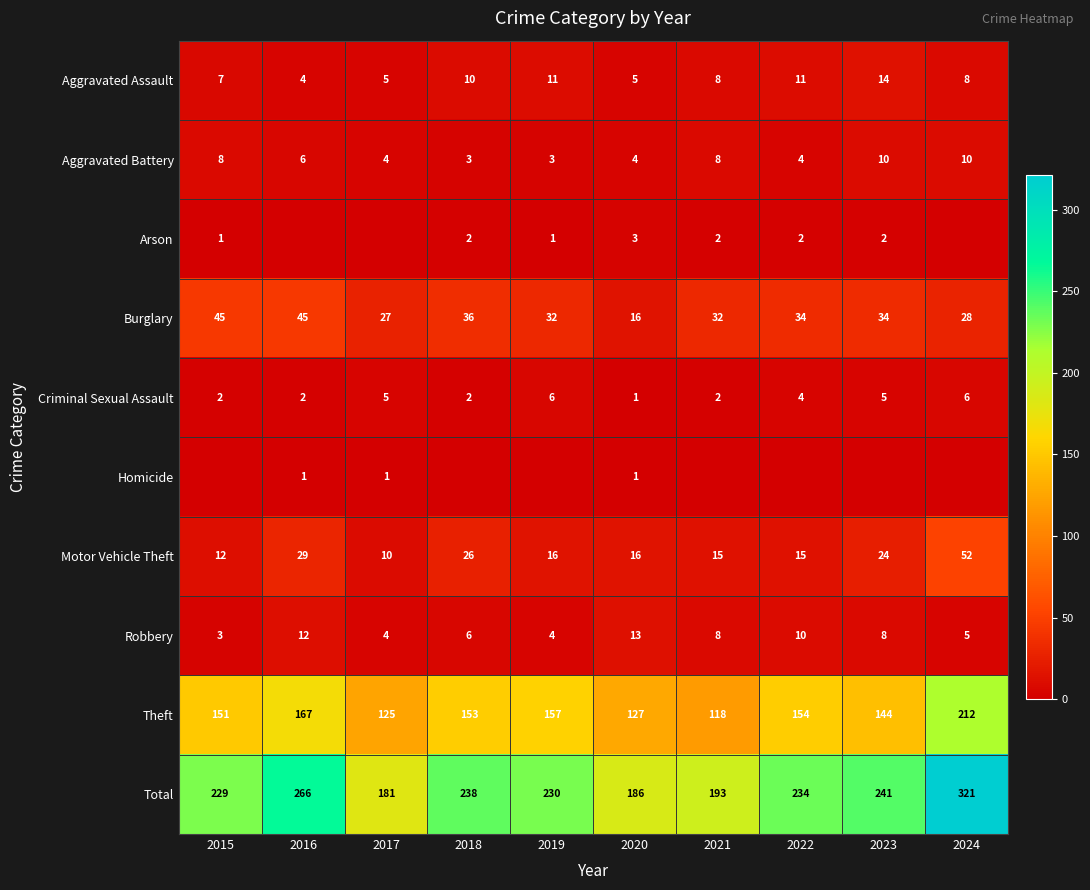

What is the spread (max minus min) of values at 2018?

238